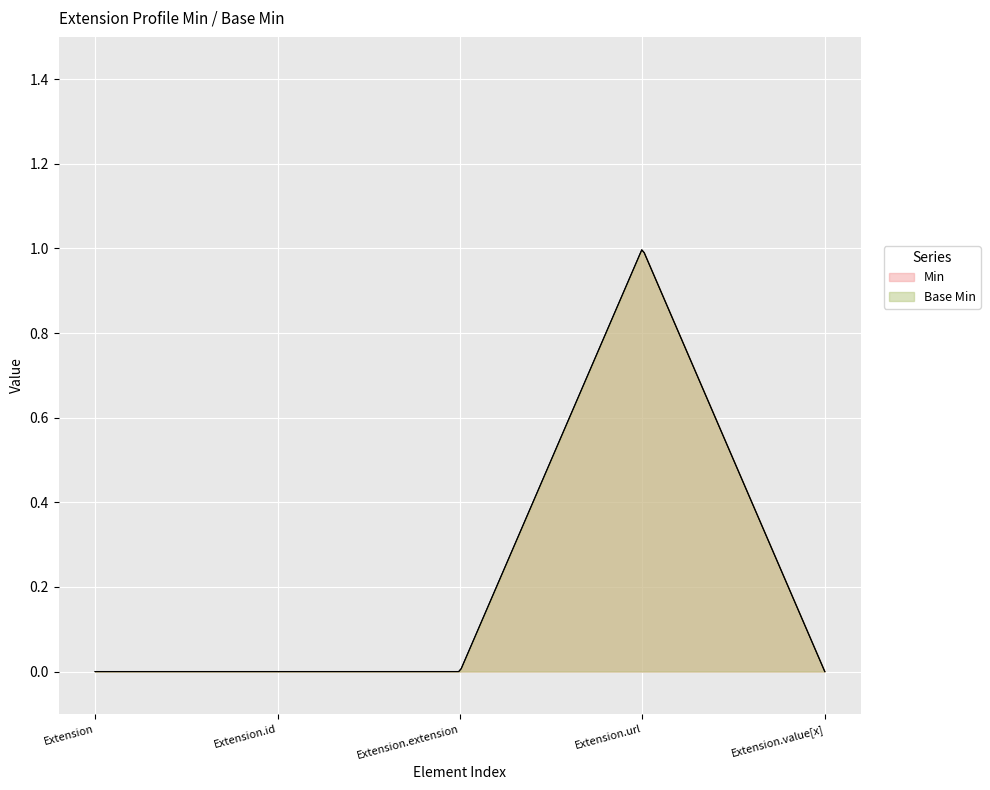

List the series in order of their peak value, lowest first.

Min, Base Min